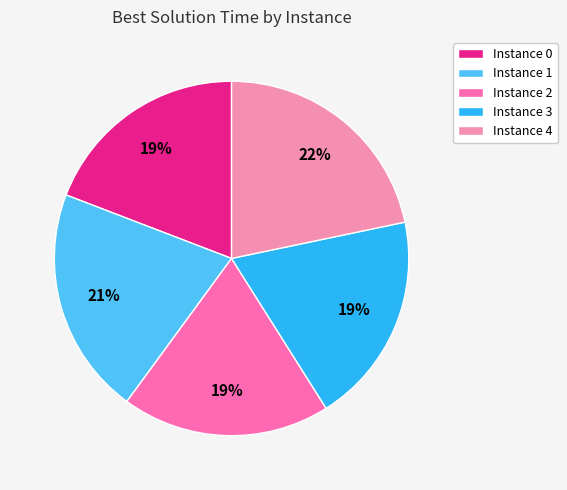

Count the number of slices in the pie.

5